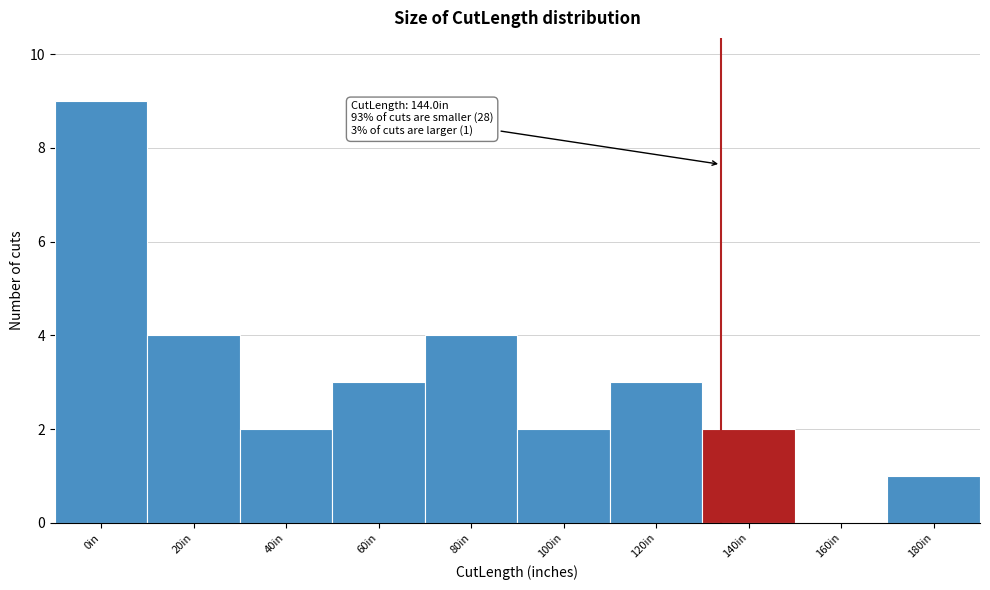

Reading left to right, what are all the values shown in this chart?

0in=9	20in=4	40in=2	60in=3	80in=4	100in=2	120in=3	140in=2	160in=0	180in=1